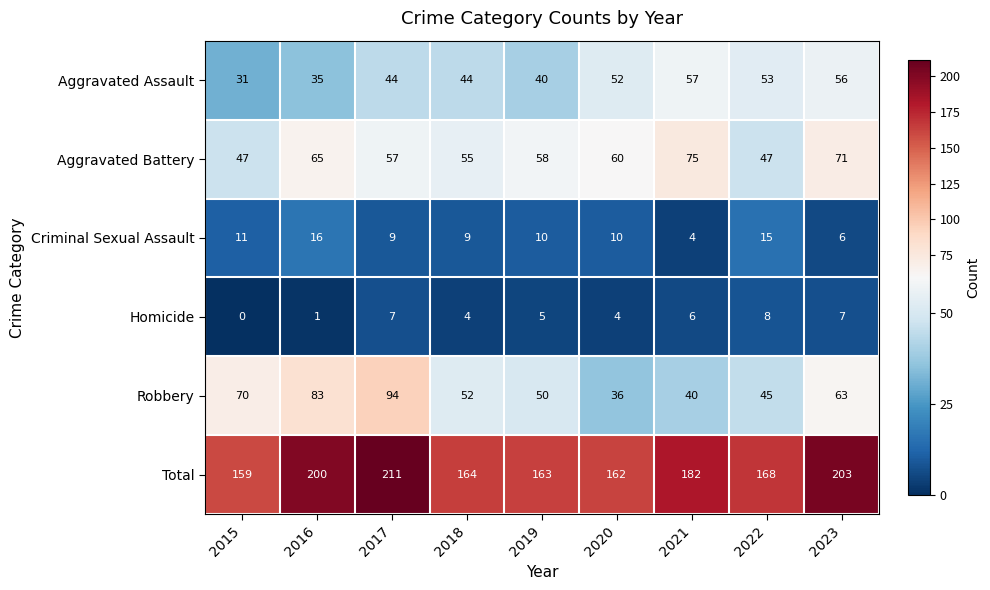

Which series has the largest total across all categories?

Total